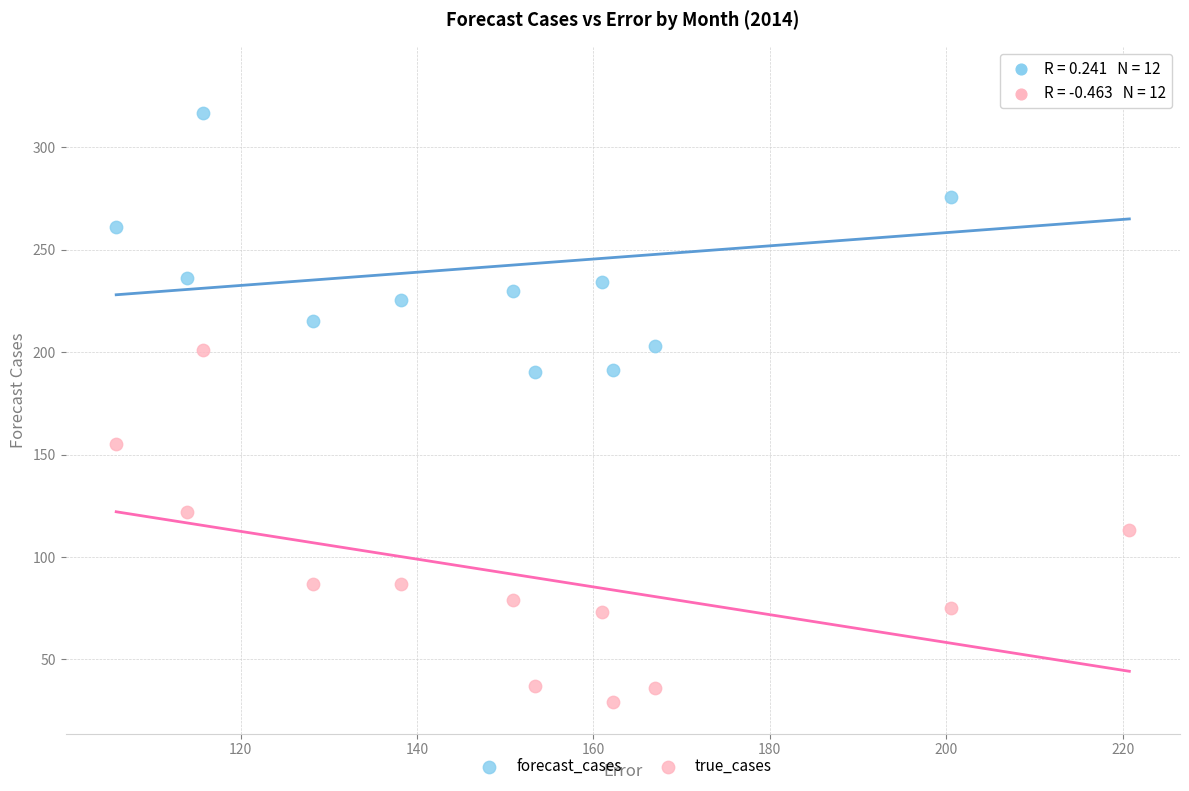

Which series reaches the maximum Y coordinate?

forecast_cases